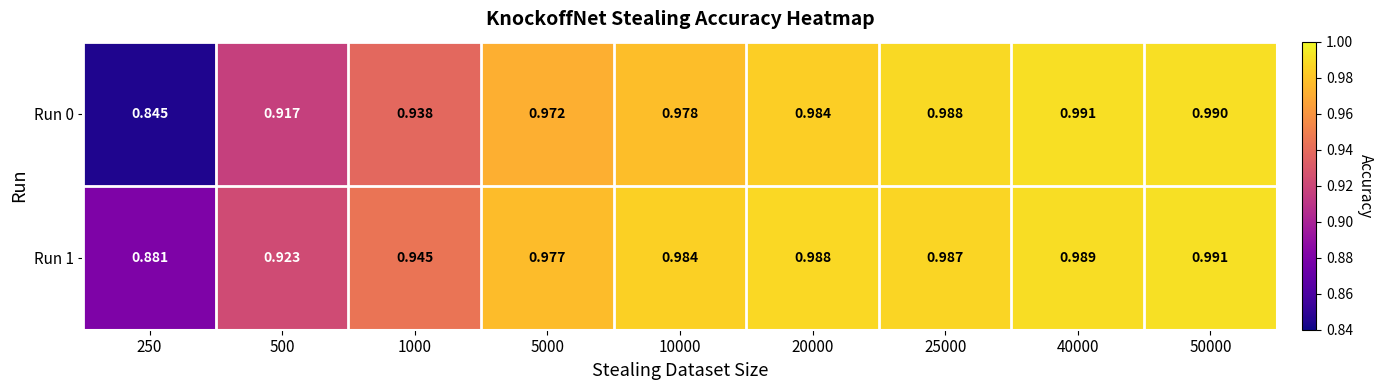

Is the value of Run 1 at 20000 greater than the value of Run 0 at 10000?

Yes